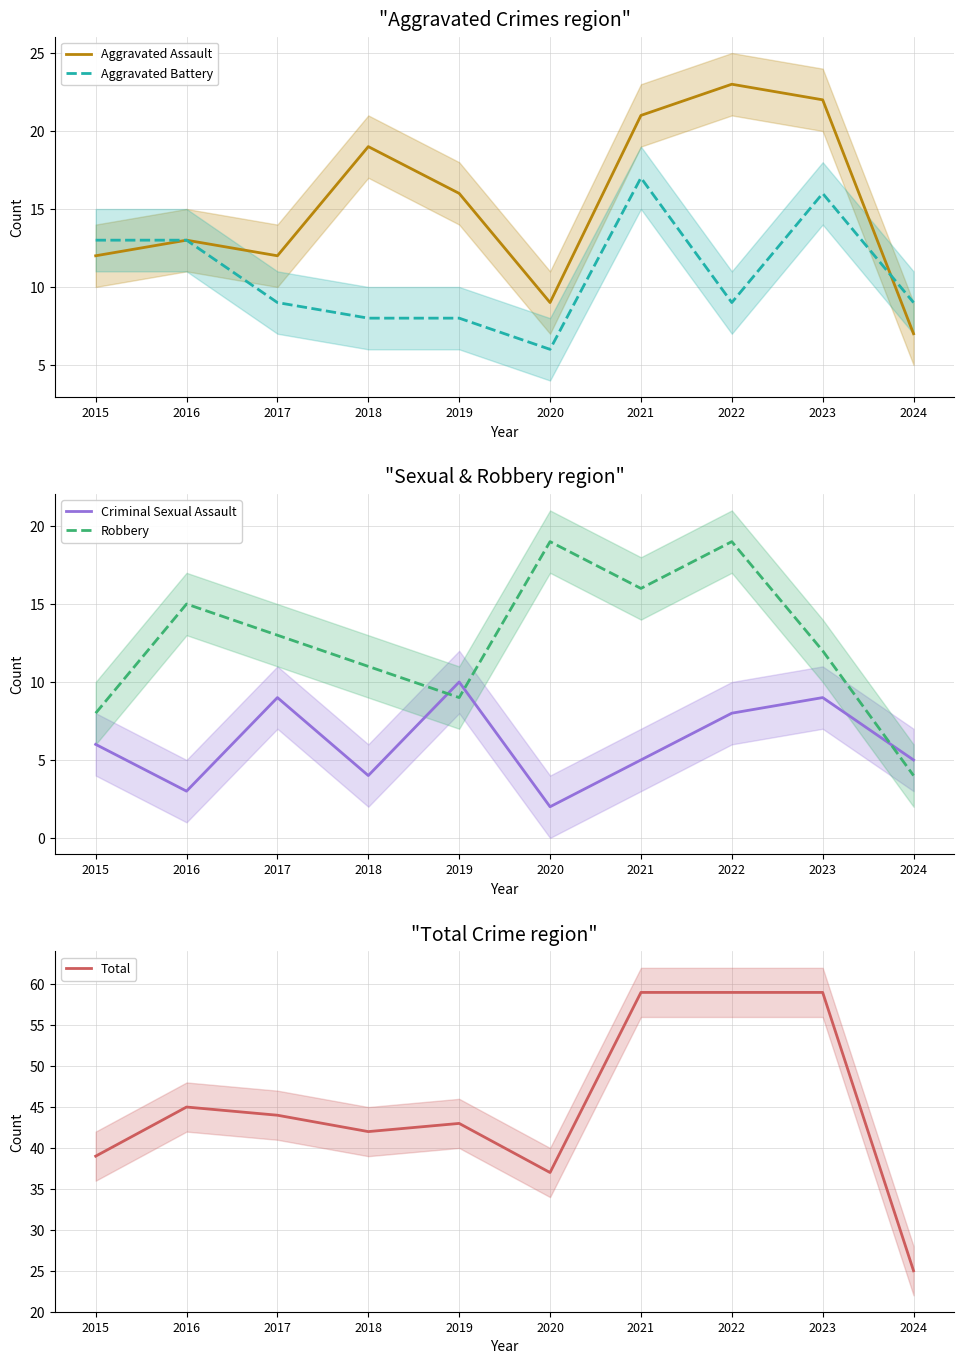

Is the value of Total at 2022 greater than the value of Aggravated Battery at 2020?

Yes